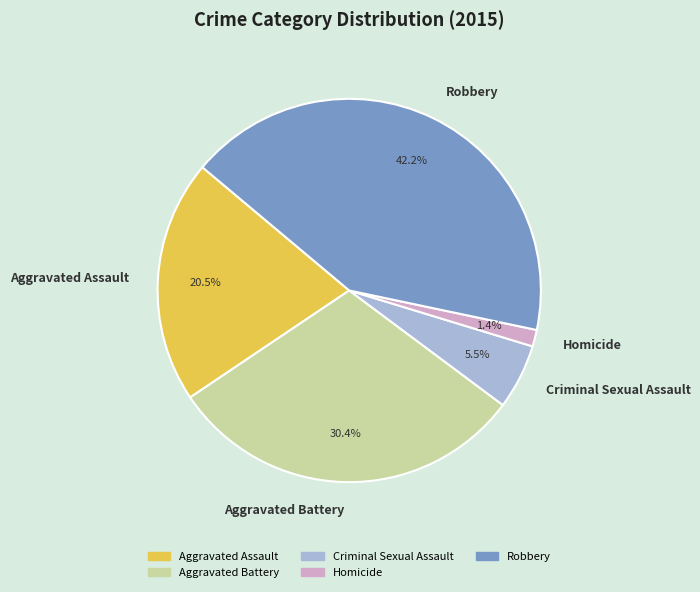

What is the total percentage of Aggravated Battery and Homicide?

31.8%